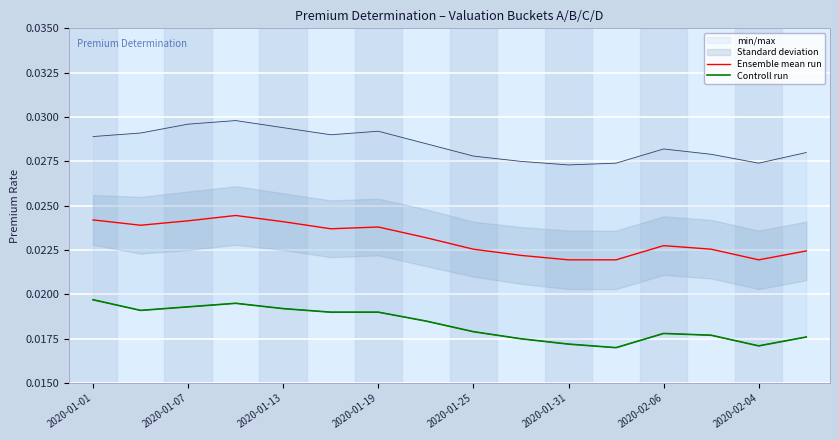

In Controll run, how many points are higher than both neighbors (excluding endpoints)?

2